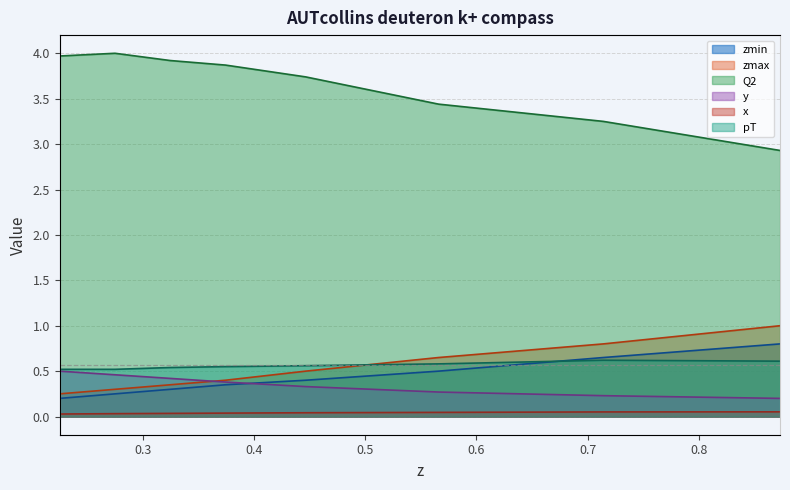

Reading left to right, list all the values displayed in this chart.

zmin: 0.2249=0.2	0.2747=0.2	0.3245=0.3	0.3742=0.3	0.4463=0.4	0.5659=0.5	0.7142=0.7	0.8732=0.8
zmax: 0.2249=0.2	0.2747=0.3	0.3245=0.3	0.3742=0.4	0.4463=0.5	0.5659=0.7	0.7142=0.8	0.8732=1.0
Q2: 0.2249=4.0	0.2747=4.0	0.3245=3.9	0.3742=3.9	0.4463=3.7	0.5659=3.4	0.7142=3.2	0.8732=2.9
y: 0.2249=0.5	0.2747=0.5	0.3245=0.4	0.3742=0.4	0.4463=0.3	0.5659=0.3	0.7142=0.2	0.8732=0.2
x: 0.2249=0.0	0.2747=0.0	0.3245=0.0	0.3742=0.0	0.4463=0.0	0.5659=0.0	0.7142=0.1	0.8732=0.1
pT: 0.2249=0.5	0.2747=0.5	0.3245=0.5	0.3742=0.6	0.4463=0.6	0.5659=0.6	0.7142=0.6	0.8732=0.6